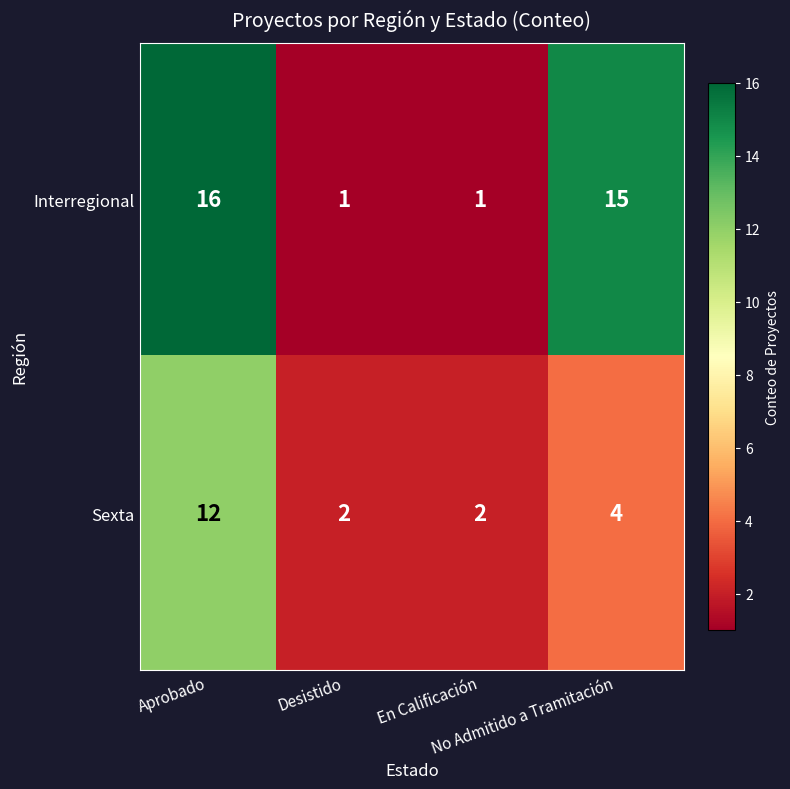

What is the greatest value displayed?

16